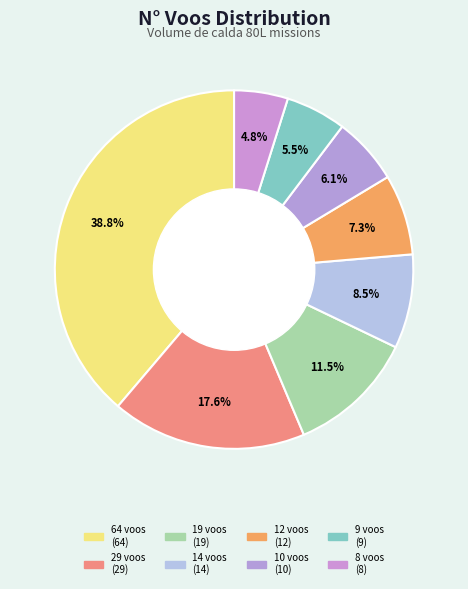

Count the number of slices in the pie.

8